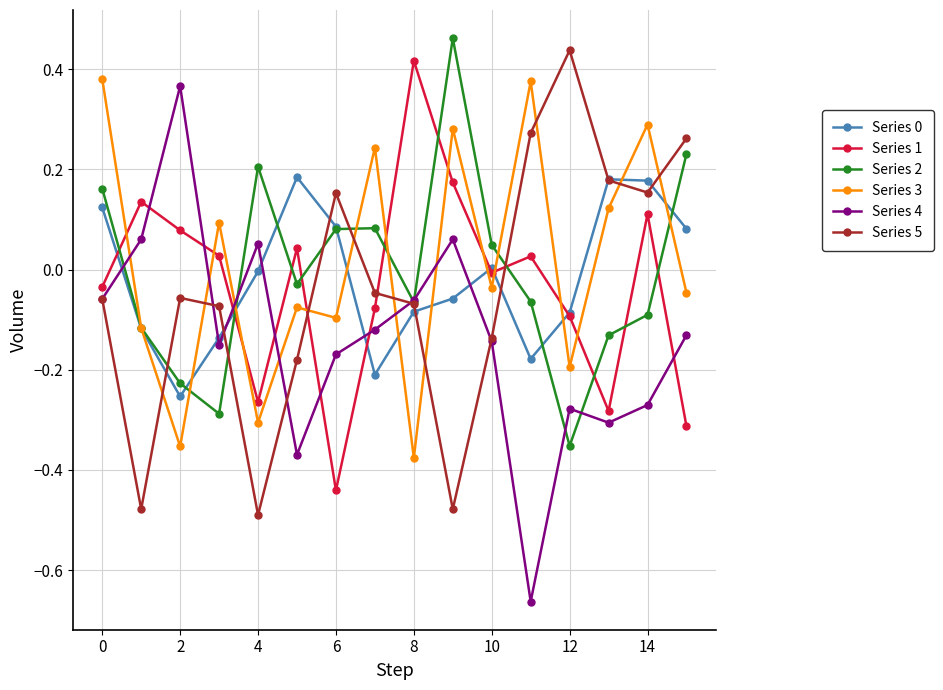

After their last crossing, which series has the higher values: Series 2 or Series 5?

Series 5